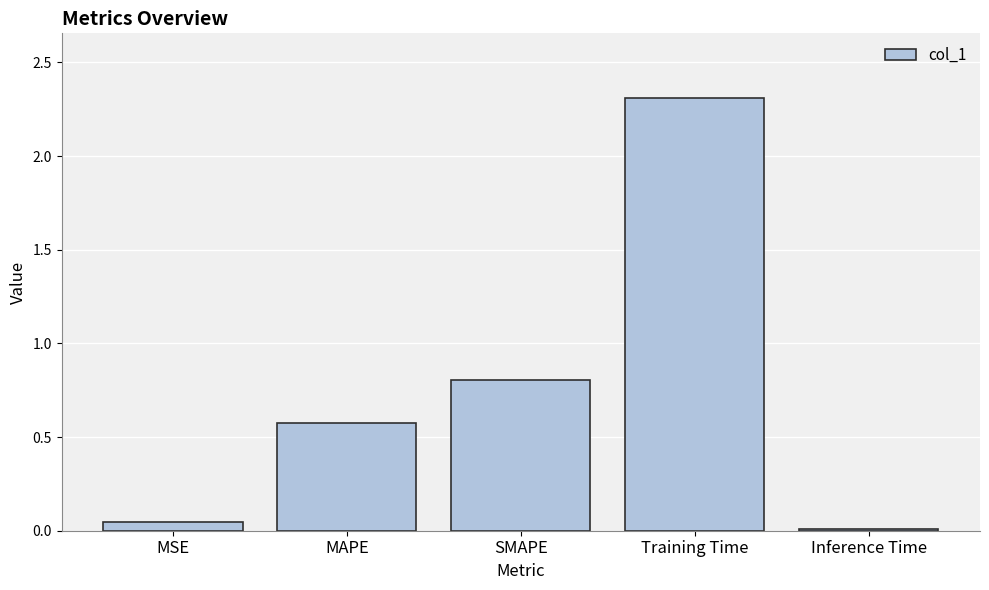

What is the sum of the values at MAPE and Training Time?

2.9